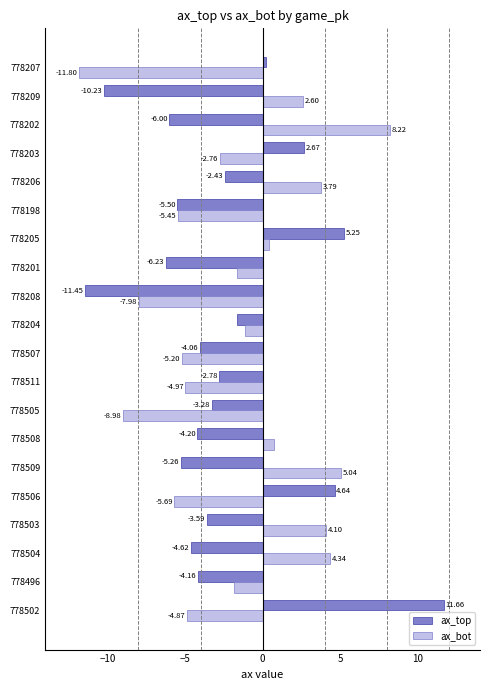

List the series in order of their overall mean, lowest first.

ax_top, ax_bot